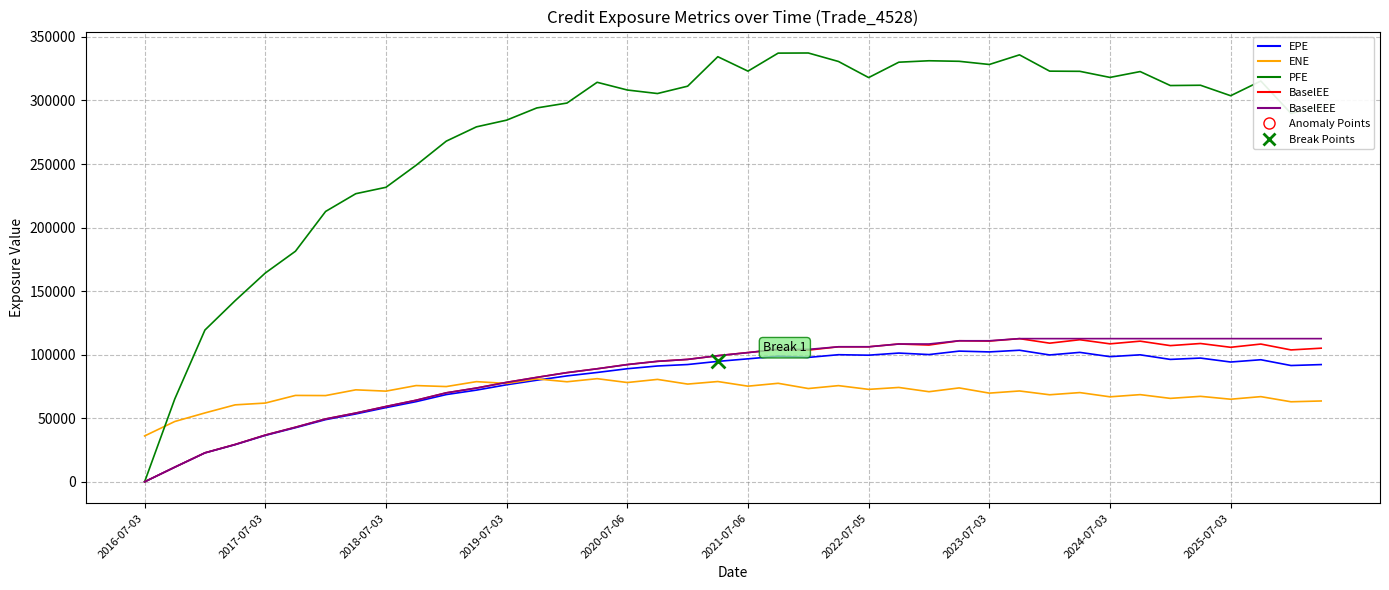

At how many categories does at least one series exceed 80809?

38